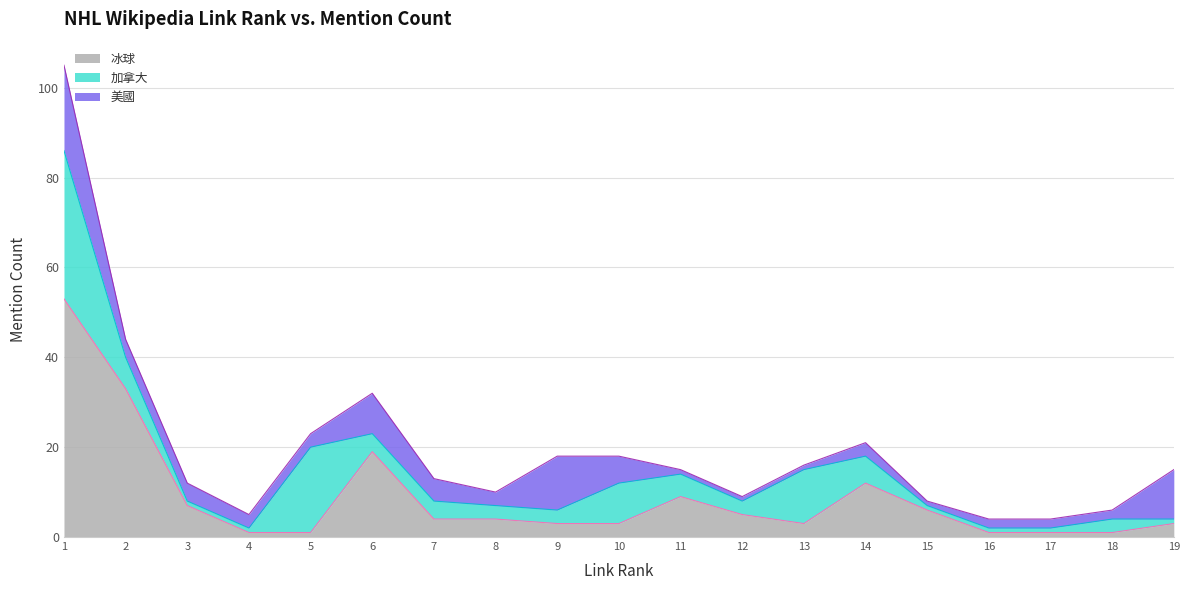

What is the maximum value for 冰球?

53